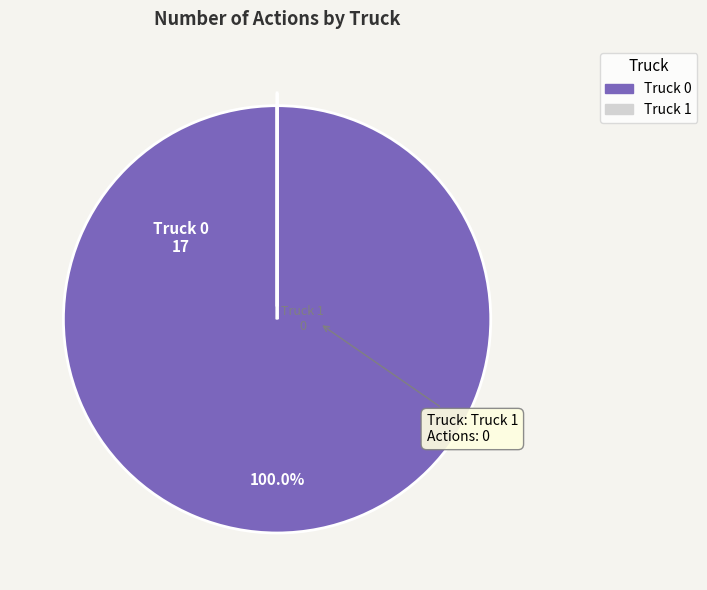

Which slice is the largest?

Truck 0